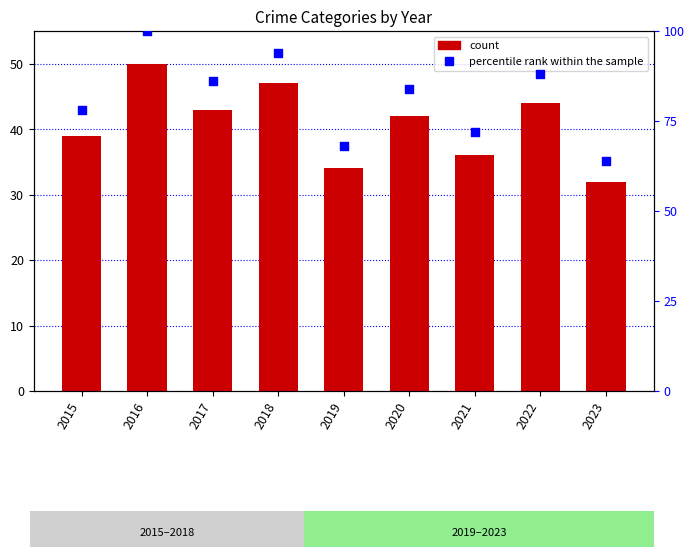

What is the total value across all series at 2019?

102